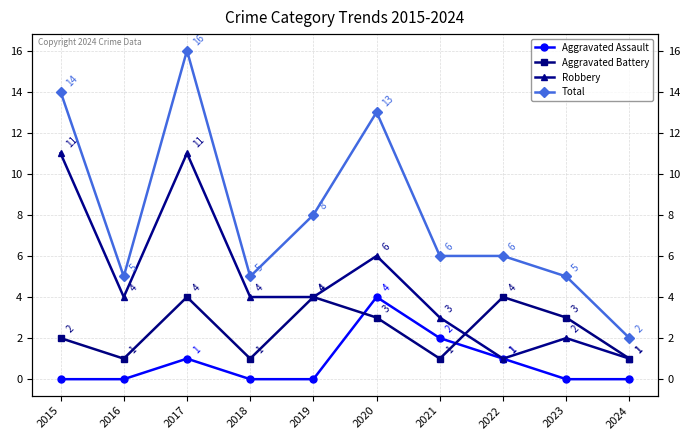

Is it true that Aggravated Assault equals 4 at 2020?

True